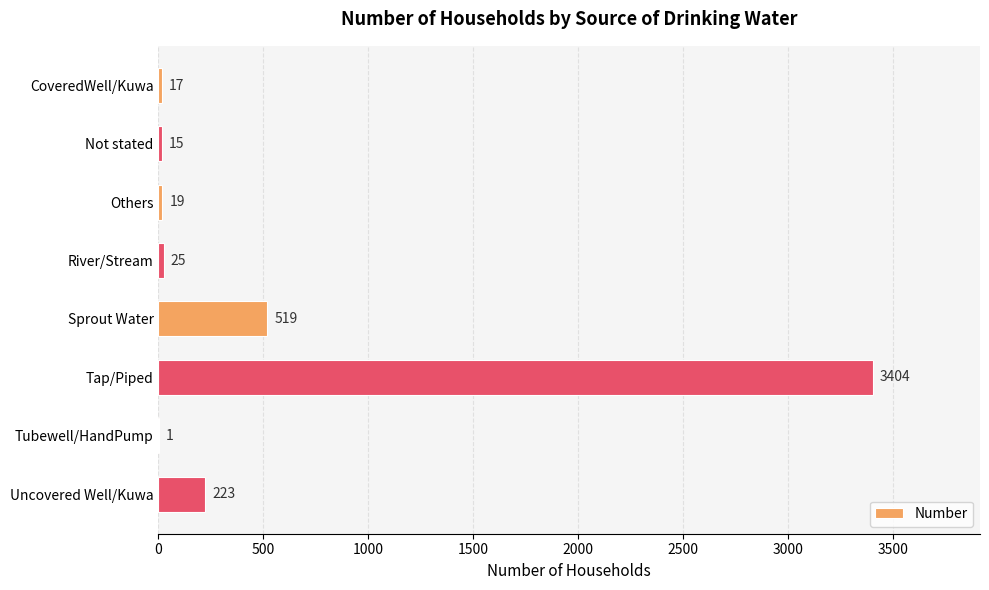

The chart shows a value of 223 at Uncovered Well/Kuwa. True or false?

True